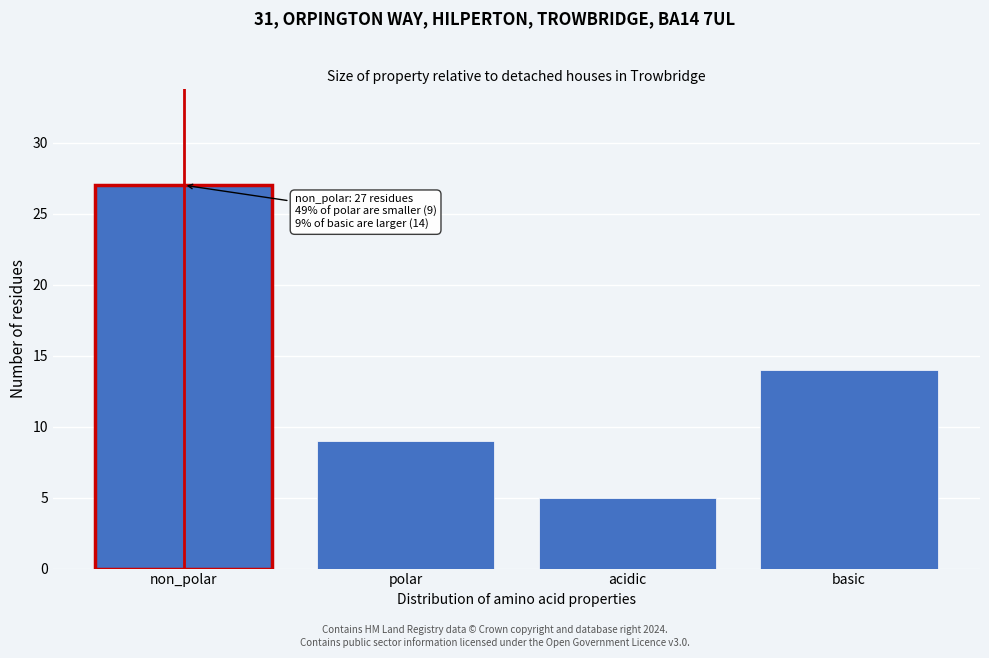

Reading left to right, list all the values displayed in this chart.

non_polar=27	polar=9	acidic=5	basic=14